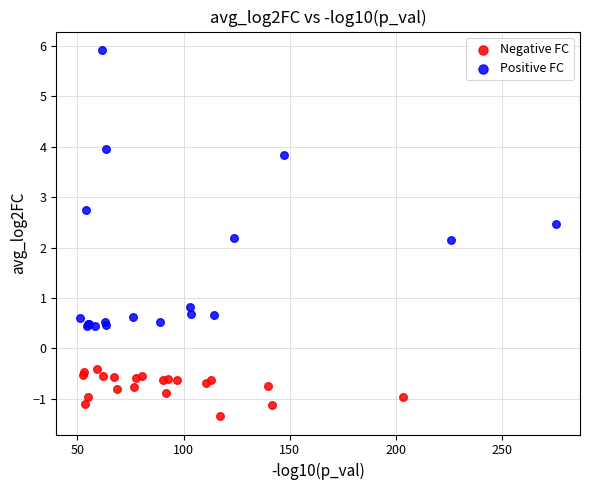

Which series reaches the minimum Y coordinate?

Negative FC